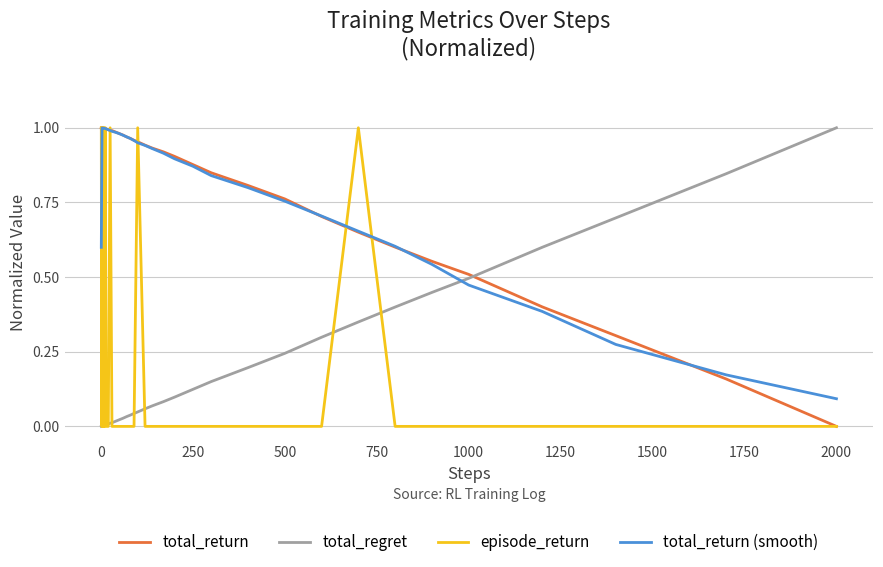

How many lines are shown in the chart?

4